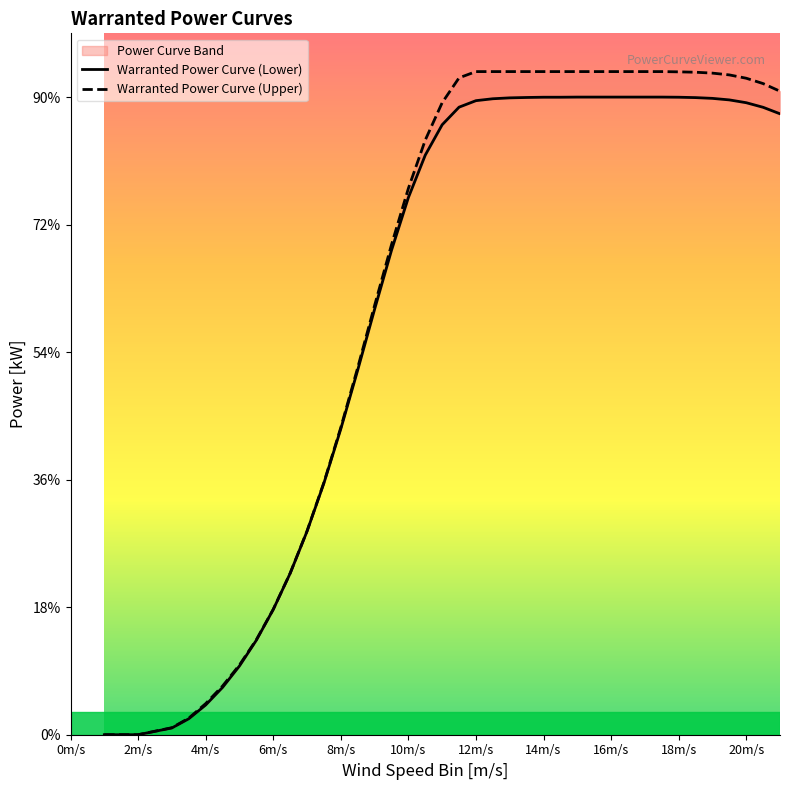

Is it true that Warranted Power Curve (Upper) equals 0 at 0m/s?

True